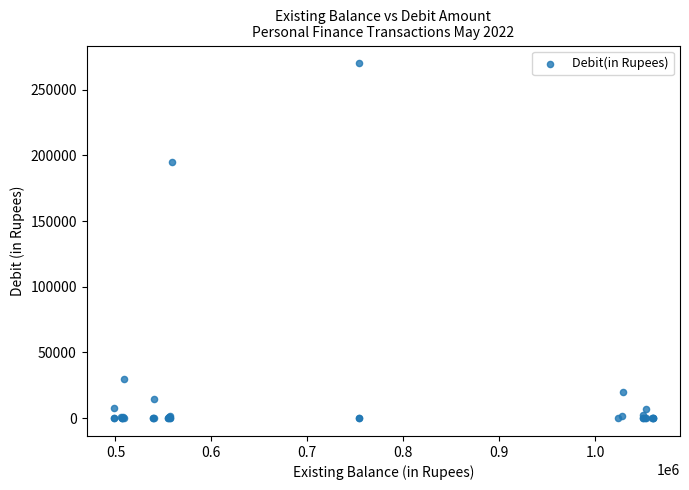

What Y value in the scatter plot is closest to 135000?

195000.0